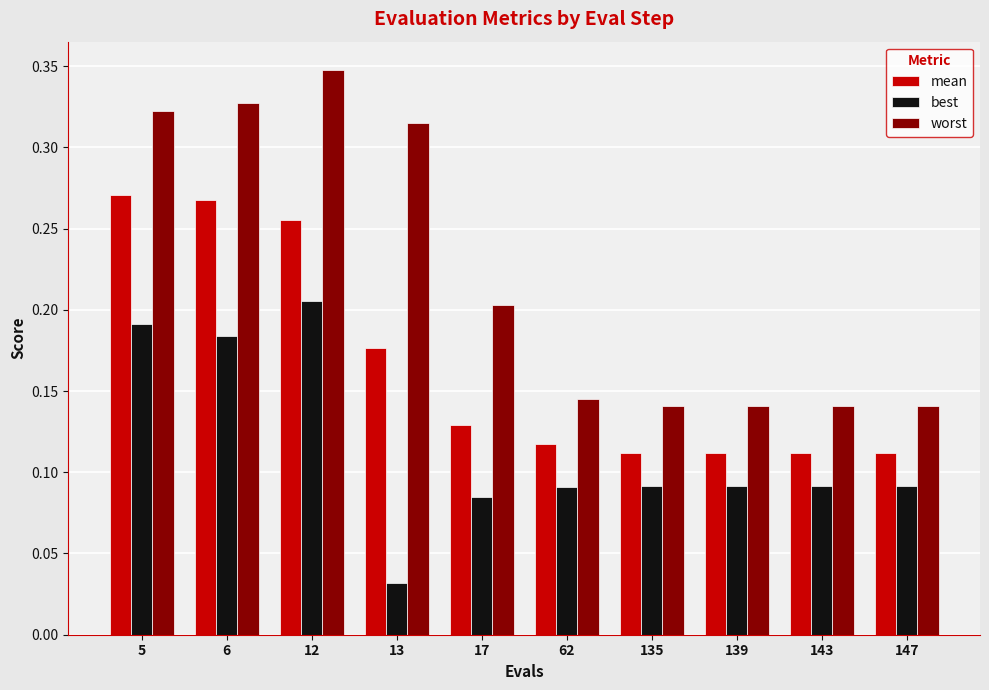

Which series has the largest range (max minus min)?

worst